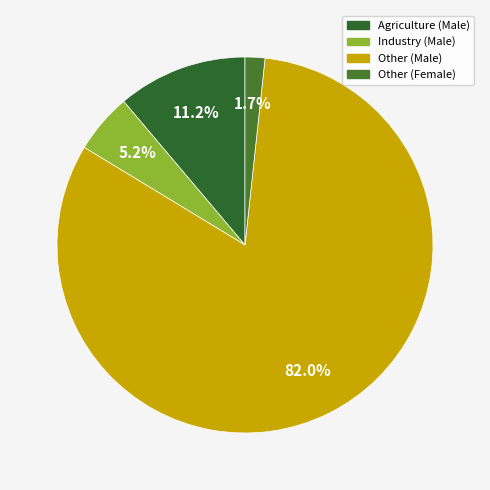

Count the number of slices in the pie.

4